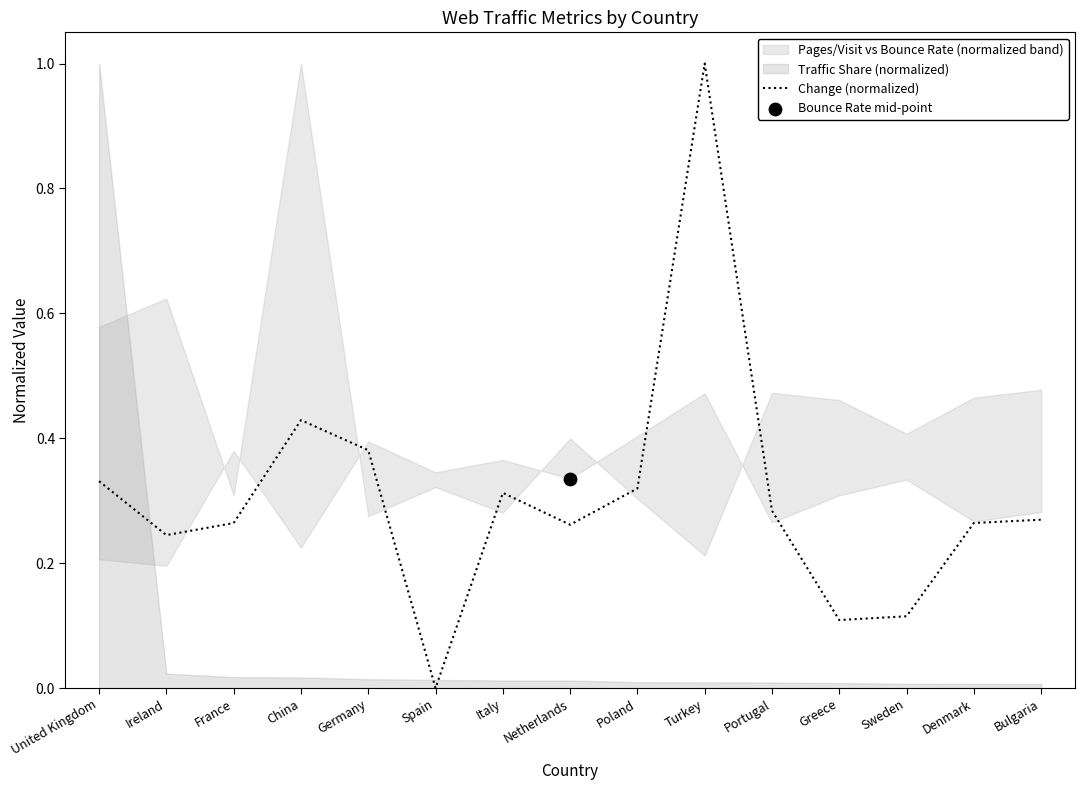

Which has a higher value, Portugal or Greece?

Portugal